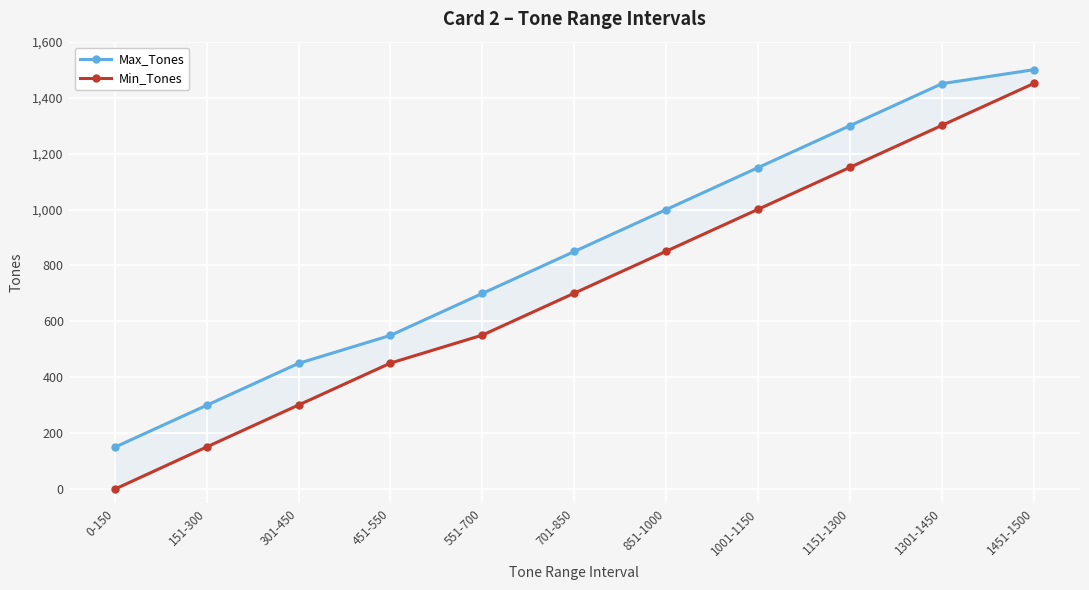

Rank the categories by Max_Tones value from highest to lowest.

1451-1500, 1301-1450, 1151-1300, 1001-1150, 851-1000, 701-850, 551-700, 451-550, 301-450, 151-300, 0-150